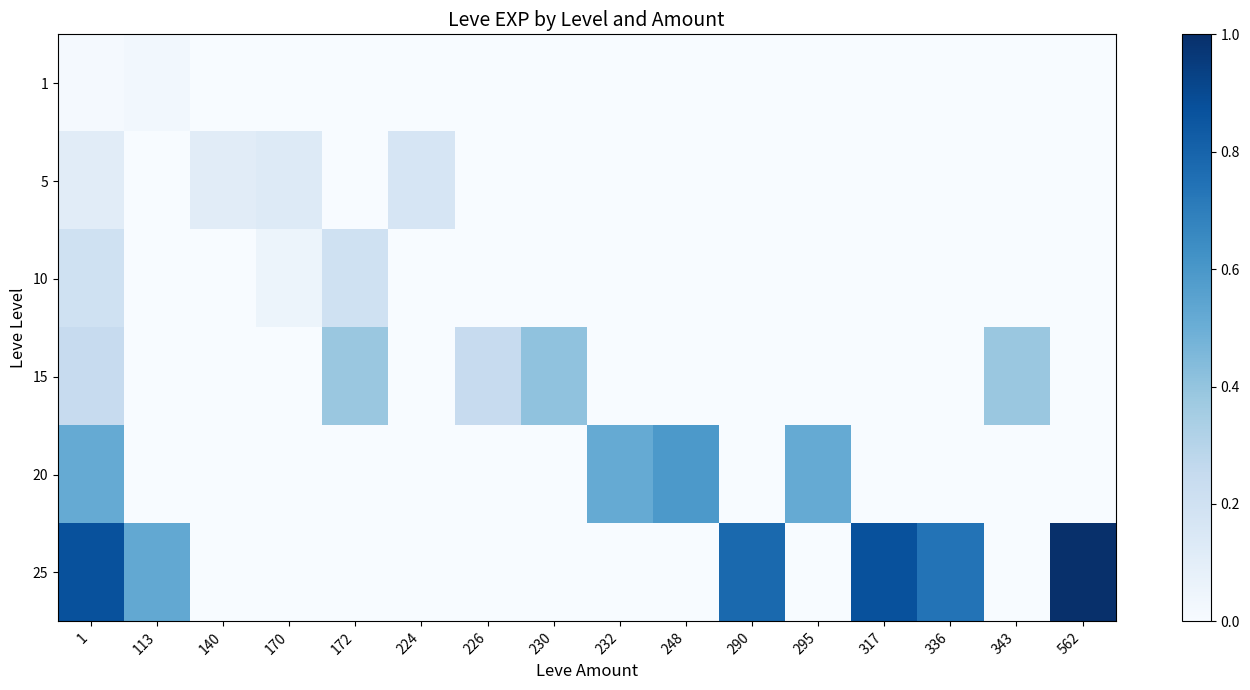

Rank the series at 290 from highest to lowest value.

25, 1, 5, 10, 15, 20